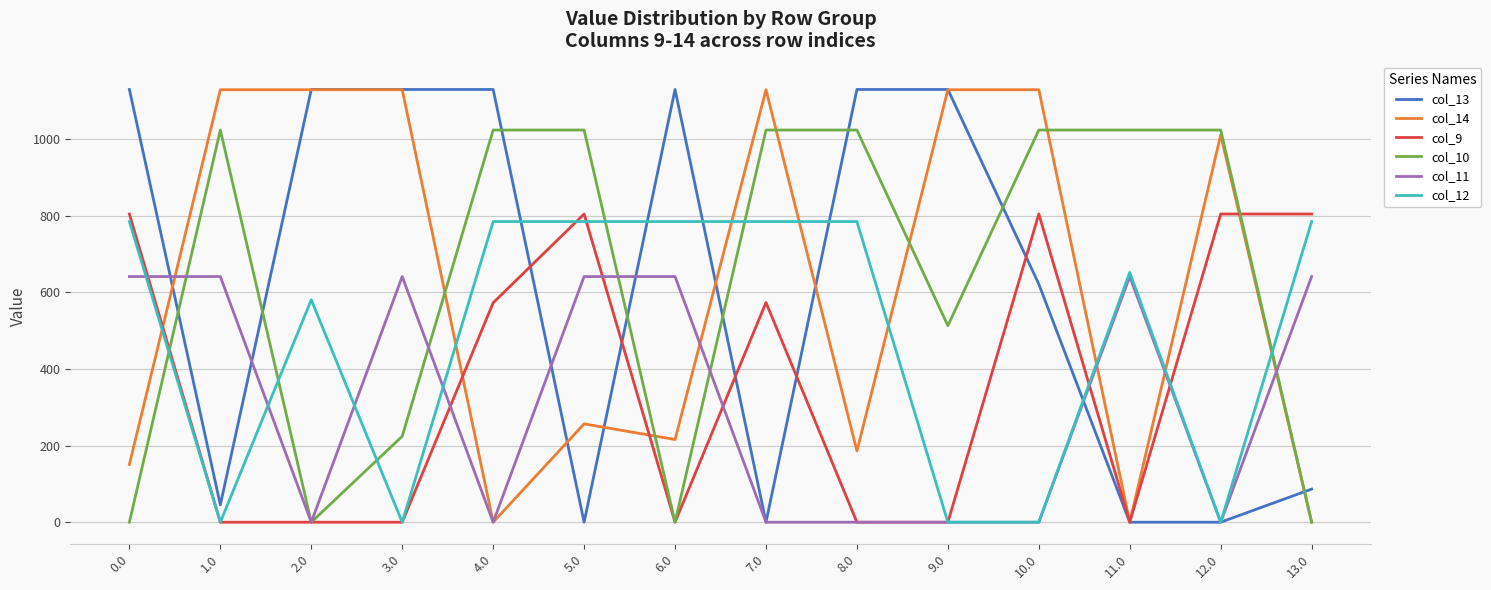

Where is the first local maximum for col_10?

1.0